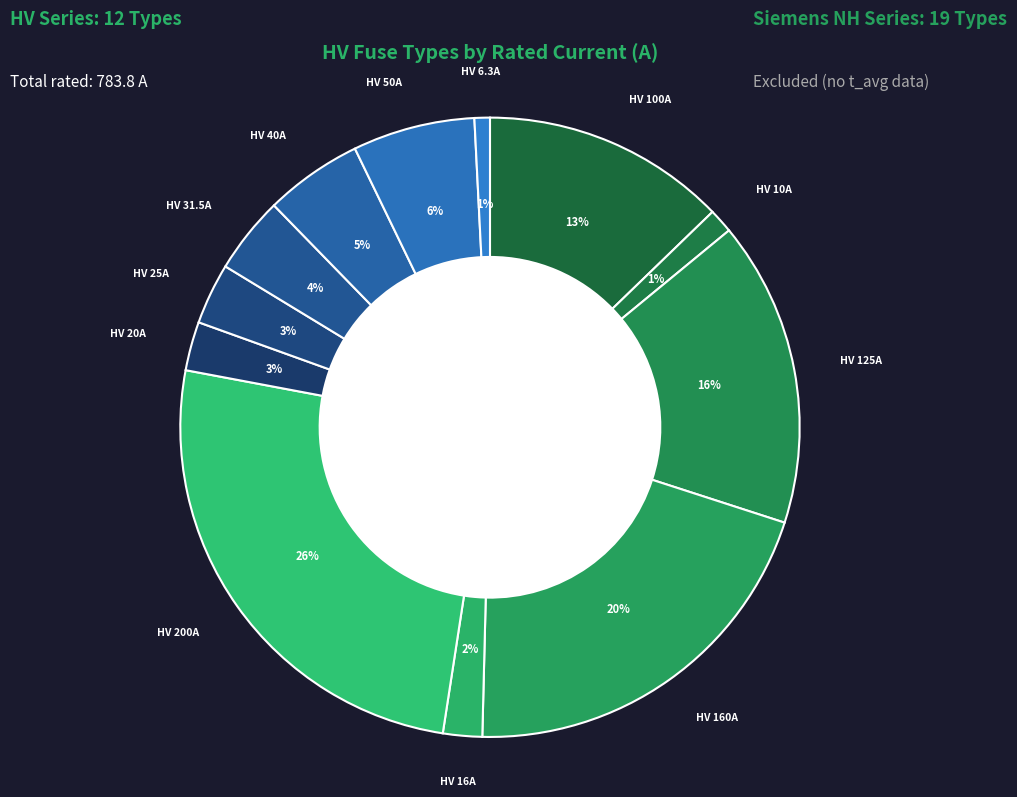

Count the number of slices in the pie.

12